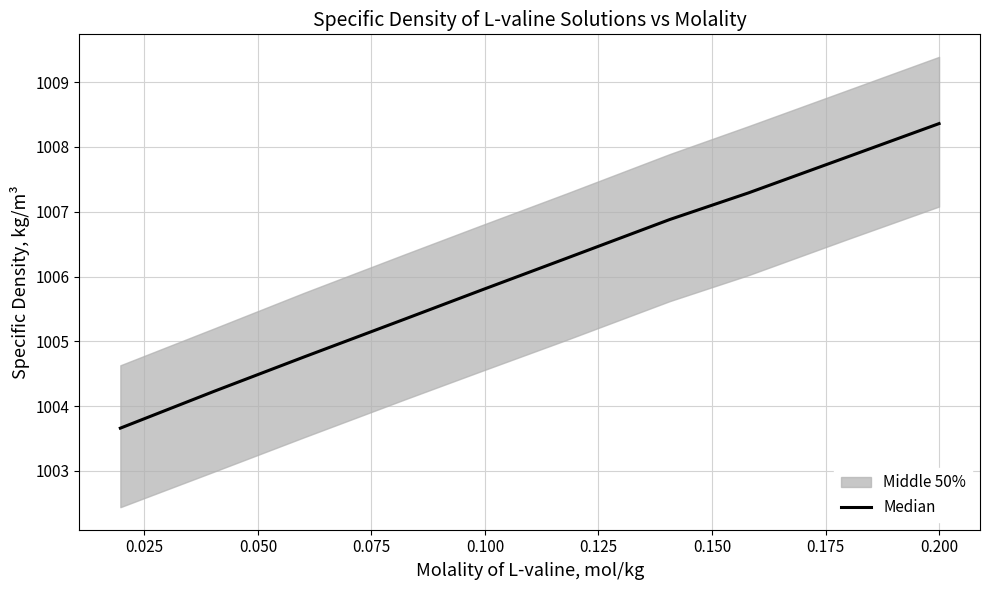

Approximately how many times larger is the value at 0.050 compared to 0.100?

1.0